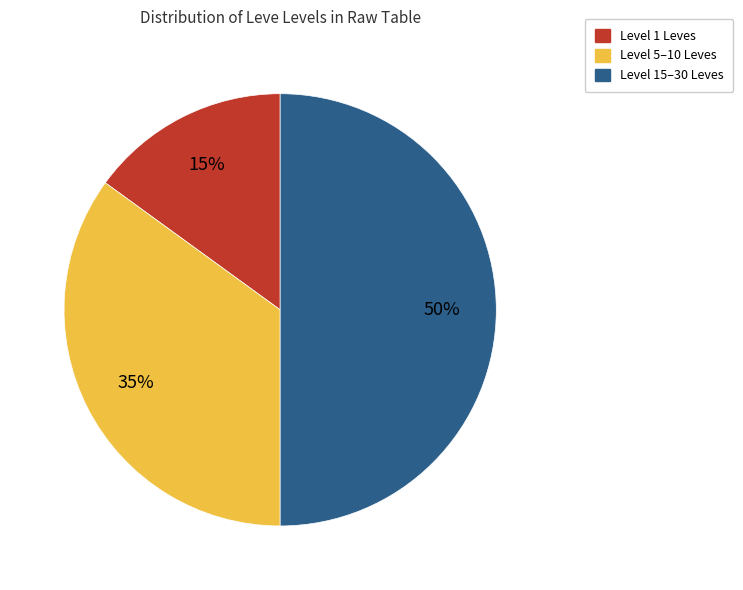

To the nearest percent, what is the average slice percentage?

33%